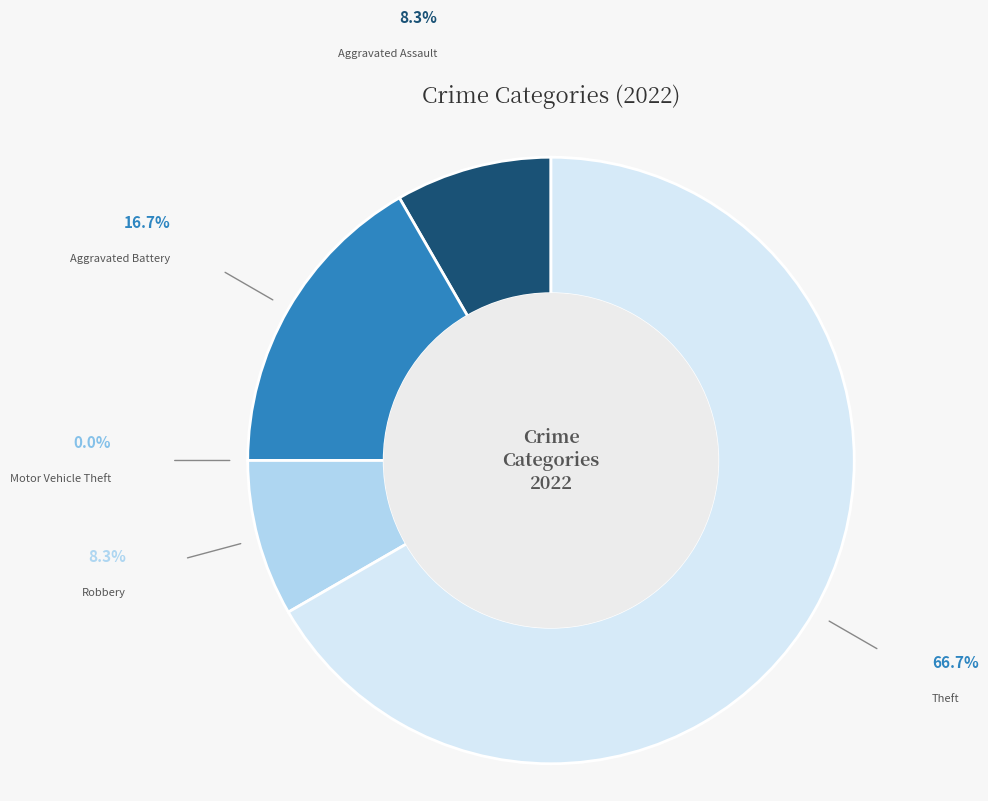

Is there any slice that represents more than half of the pie?

Yes